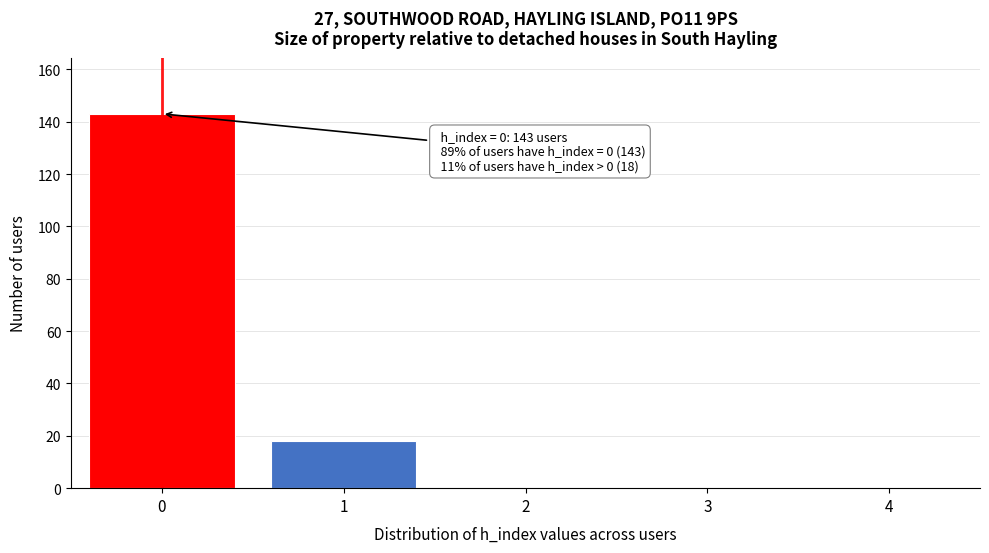

Reading right to left, extract all data points from this chart.

4=0	3=0	2=0	1=18	0=143